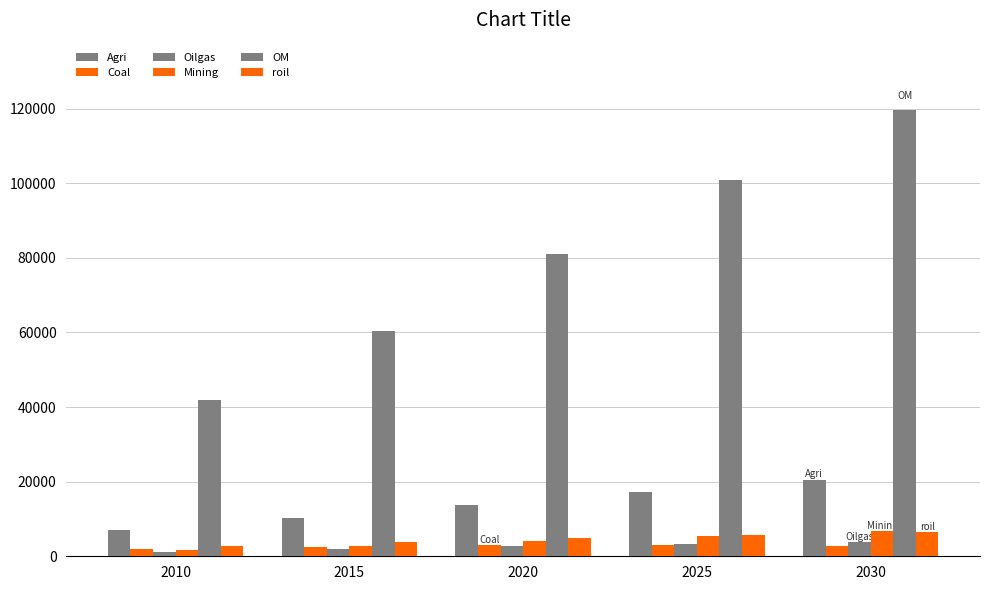

Reading left to right, list all the values displayed in this chart.

Agri: 6932.6	10157.6	13728.0	17104.3	20317.1
Coal: 1982.9	2549.5	3054.8	2975.7	2735.3
Oilgas: 1152.9	1875.5	2655.7	3301.7	3817.2
Mining: 1641.9	2791.0	4141.2	5433.3	6686.9
OM: 41885.4	60261.4	81024.6	100760.1	119720.8
roil: 2884.5	3909.4	4937.1	5764.2	6386.0